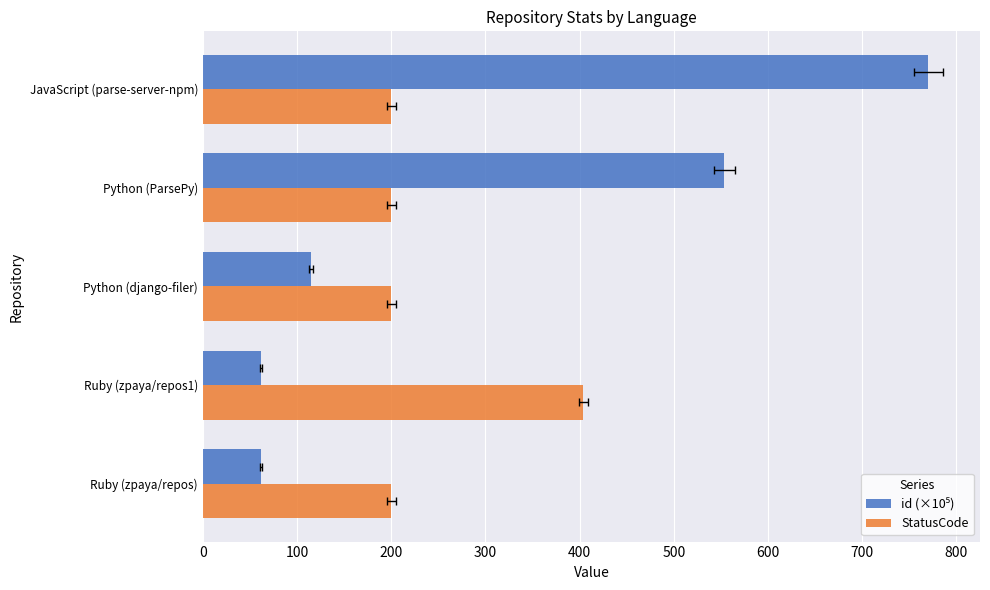

What are all the series names shown in the legend?

id (×10⁵), StatusCode